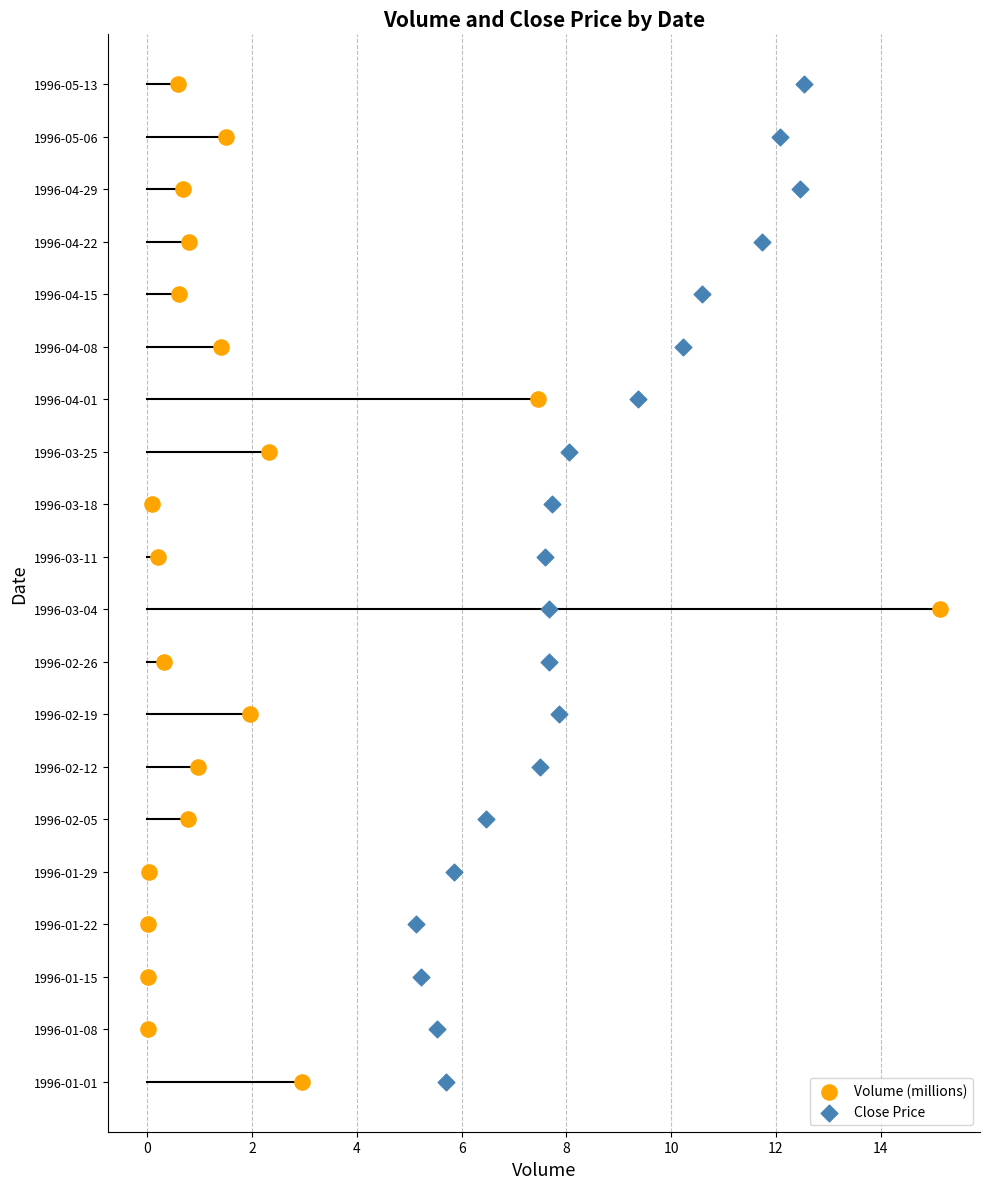

What are all the series names shown in the legend?

Volume (millions), Close Price